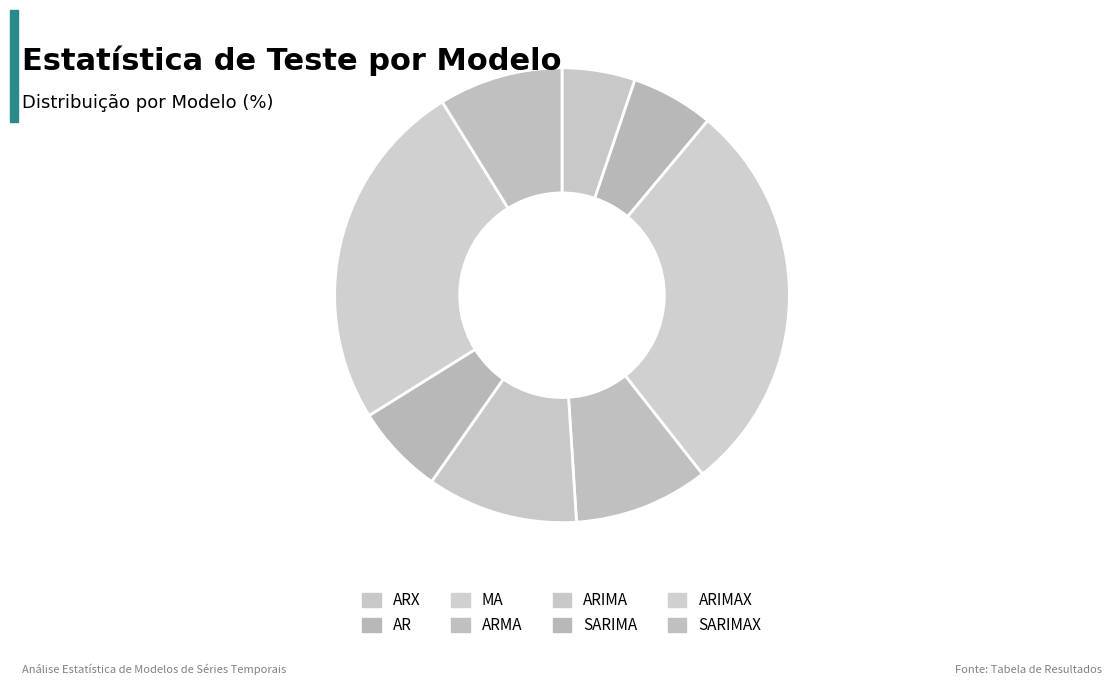

Count the number of slices in the pie.

8